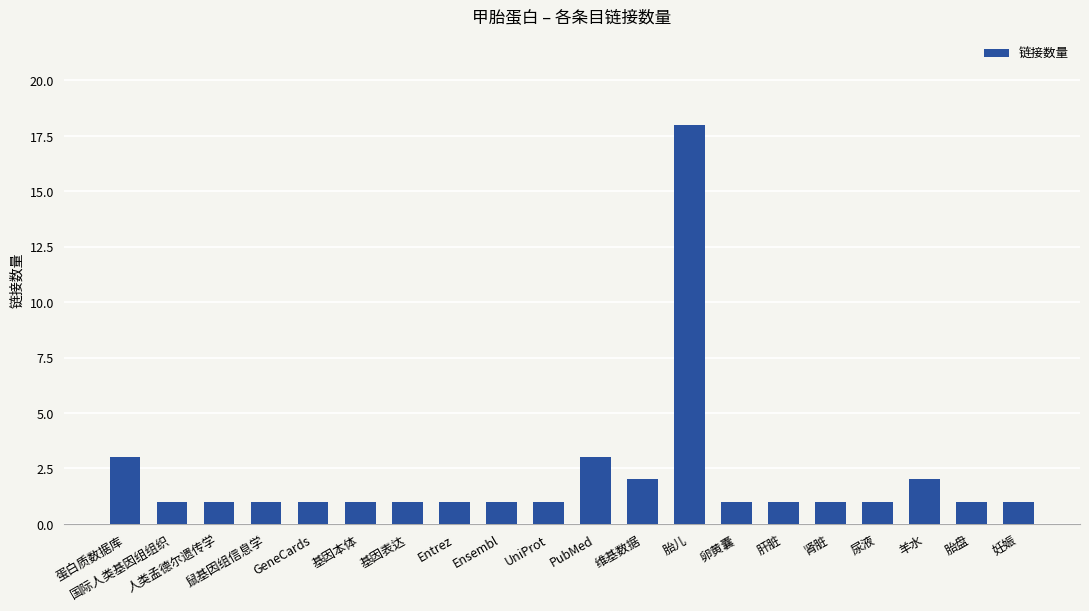

What is the sum of the values at PubMed and 卵黄囊?

4